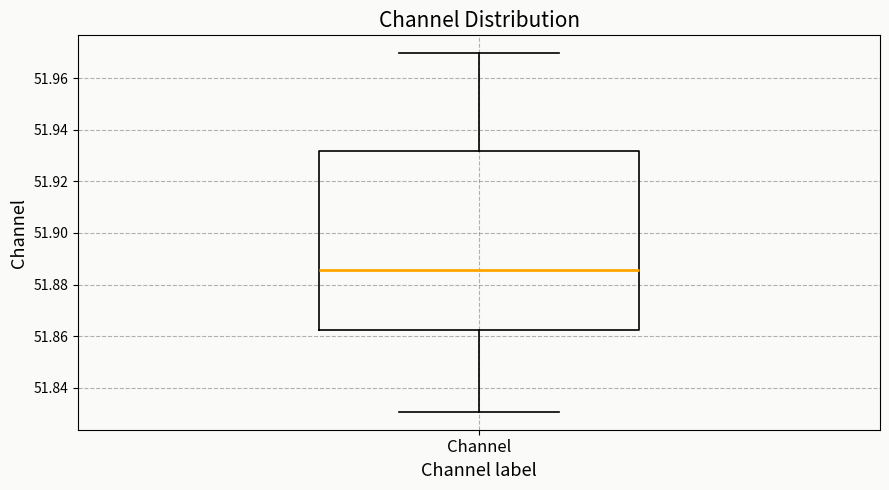

Read this box plot against the y-axis: the position of the median line, the range covered by the box, and the ends of both whiskers. The values are not printed on the chart, so give them approximately, as read against the axis.

median 51.886, box 51.862 to 51.932, whiskers 51.830 to 51.970